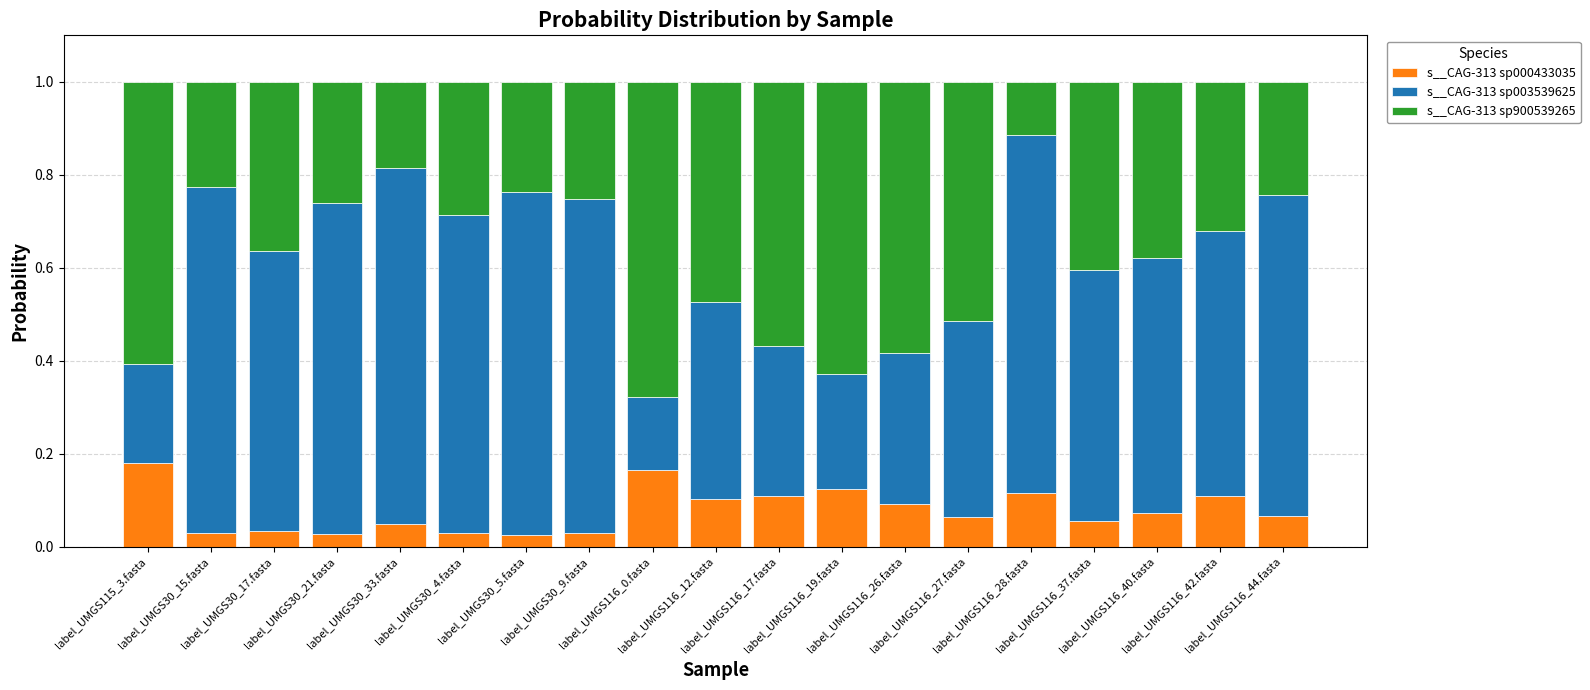

How many s__CAG-313 sp000433035 values are between 0 and 1?

19